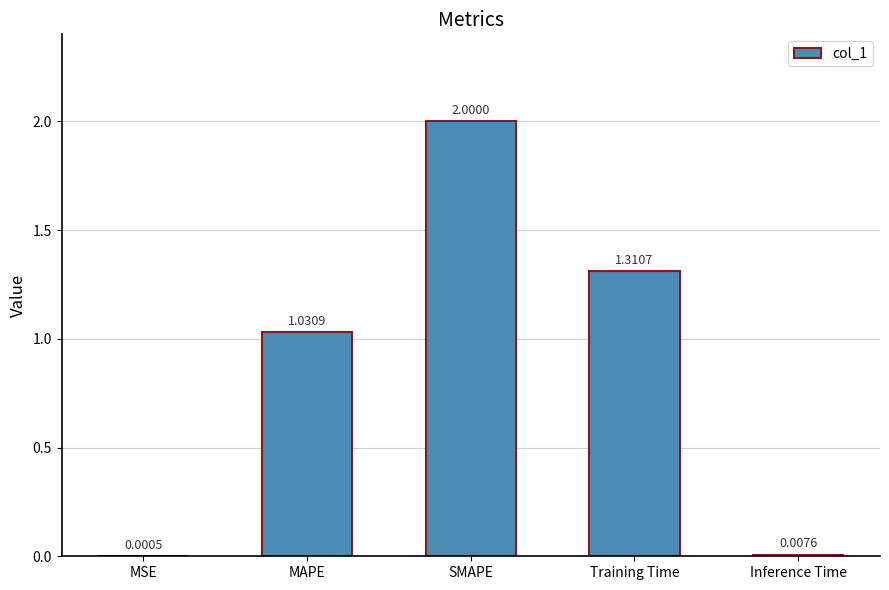

At which label is the value closest to 1?

MAPE